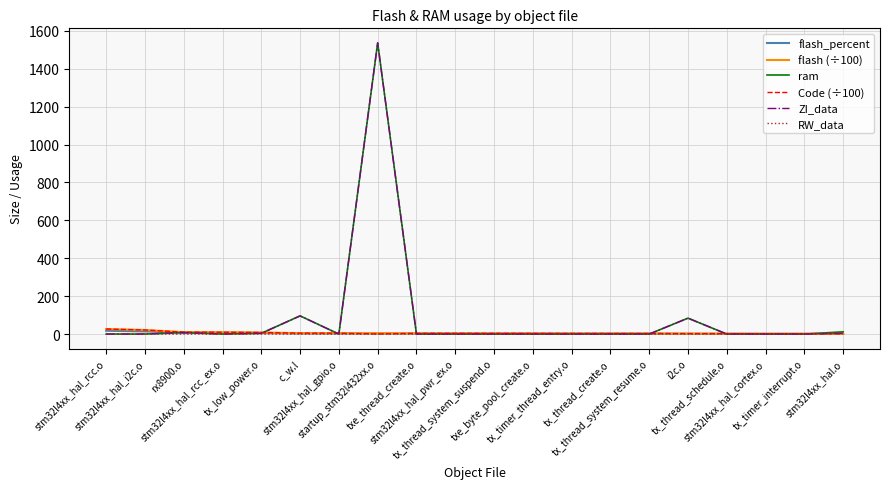

What is the highest value of the ram series?

1536.0